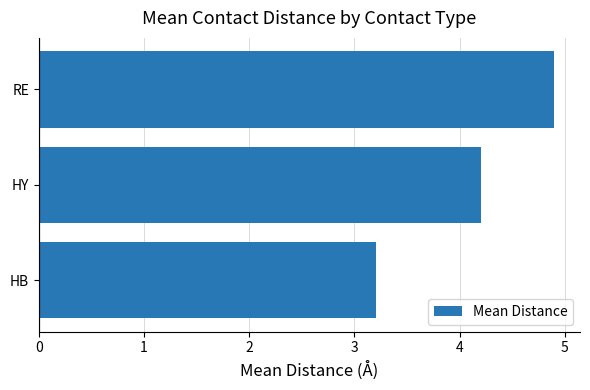

List the labels in order of value, smallest first.

HB, HY, RE